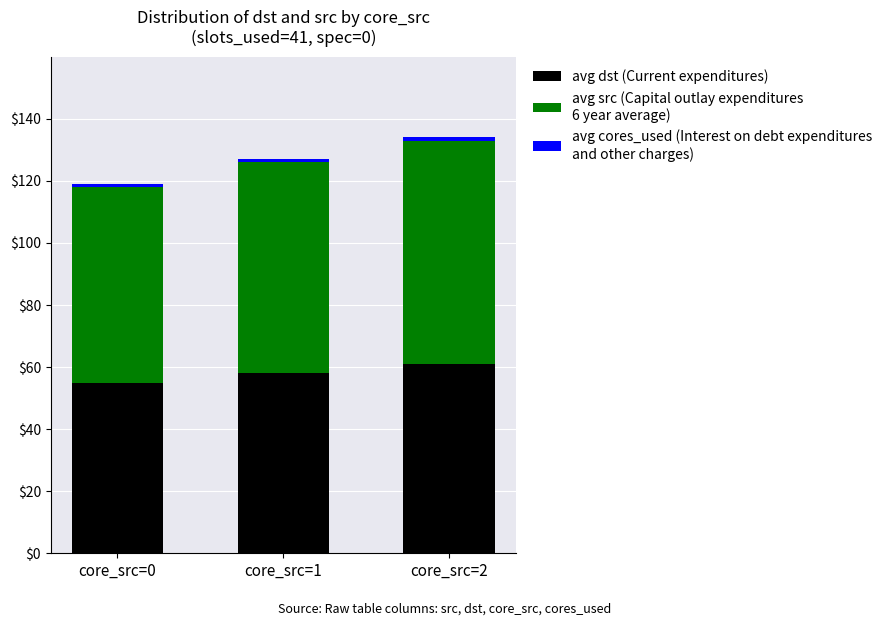

The value of avg dst (Current expenditures) at core_src=0 is 38. True or false?

False